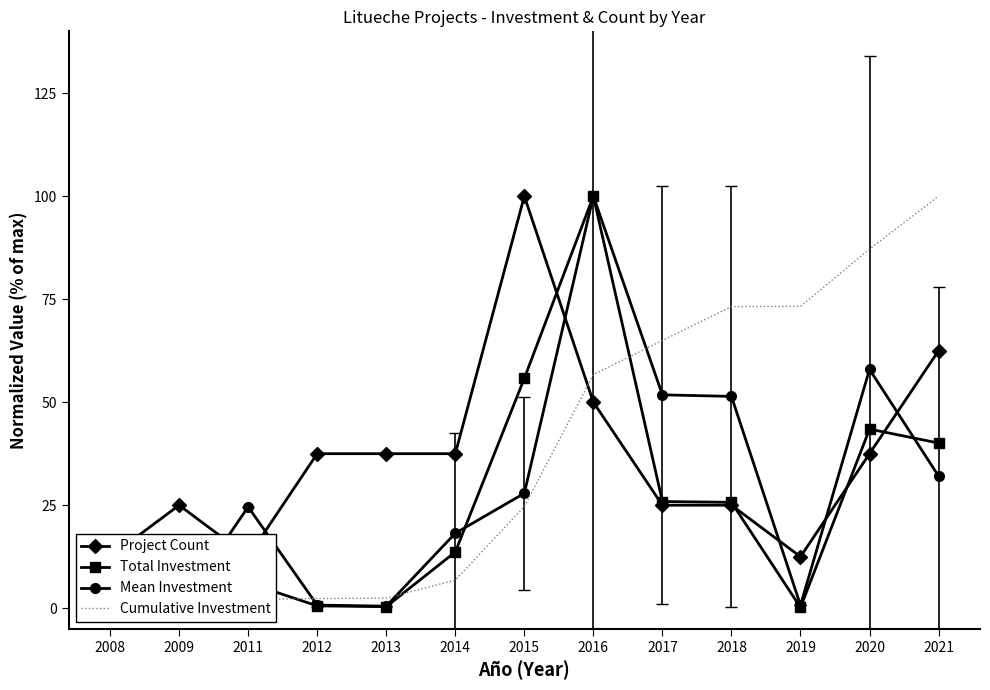

At how many categories does at least one series exceed 33?

10